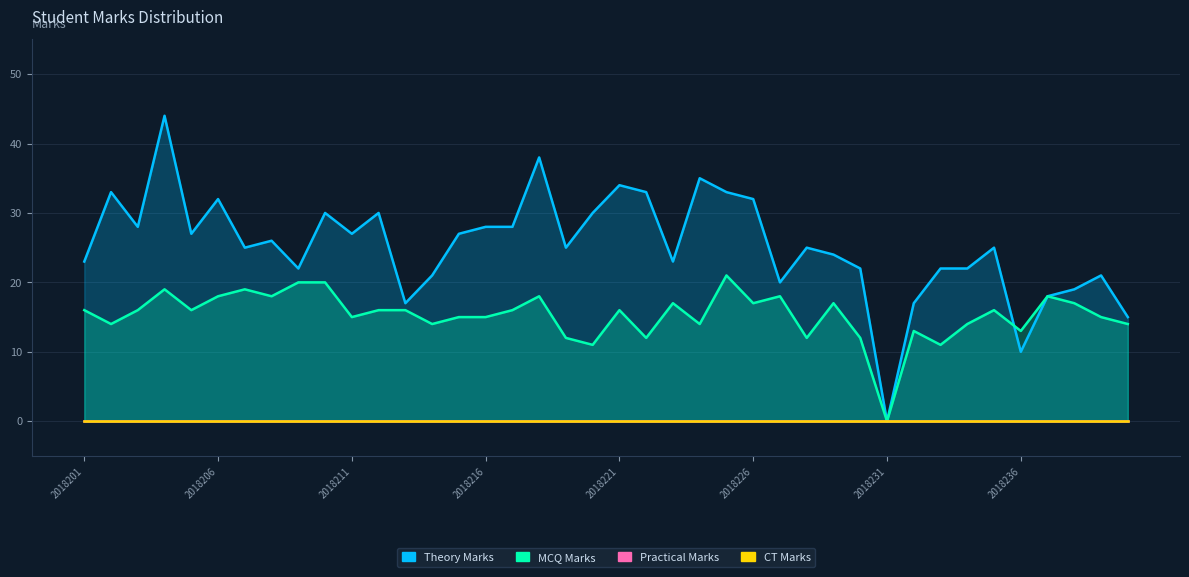

What is the difference between the theory_marks values at 2018237 and 2018239?

3